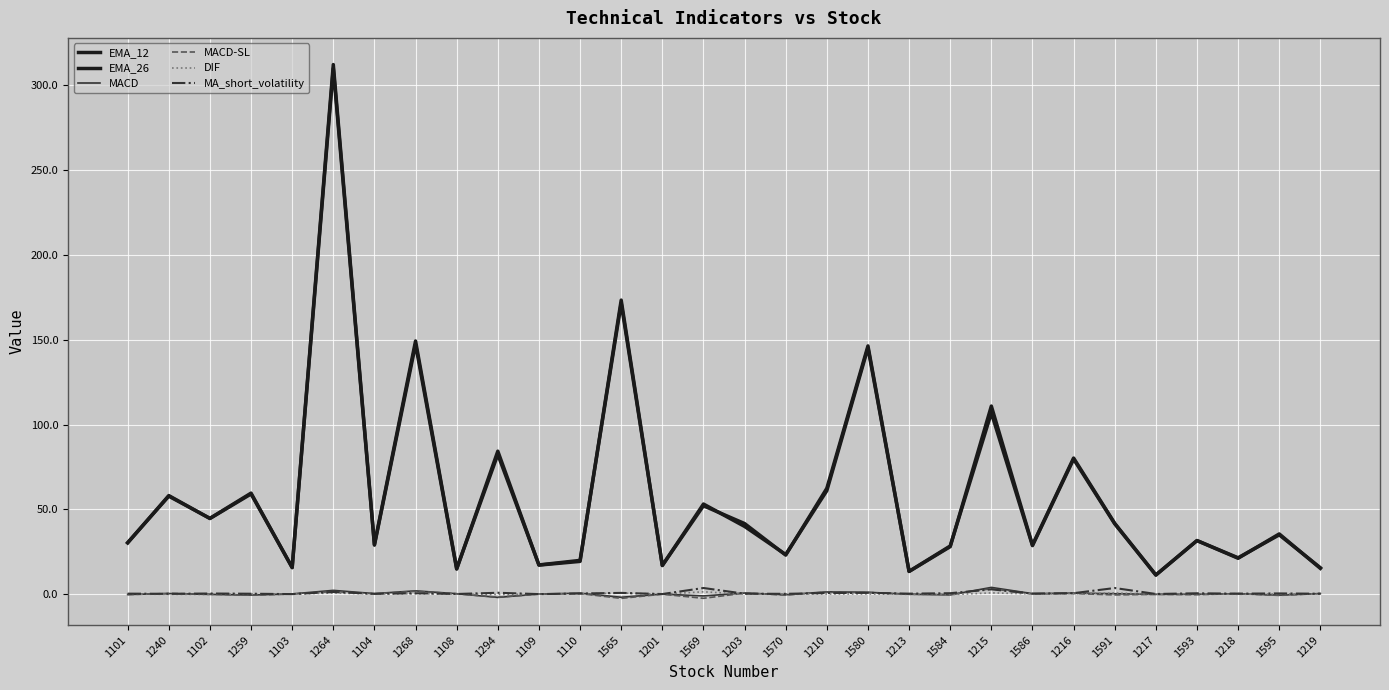

Where does the MACD series first go above 0?

1240